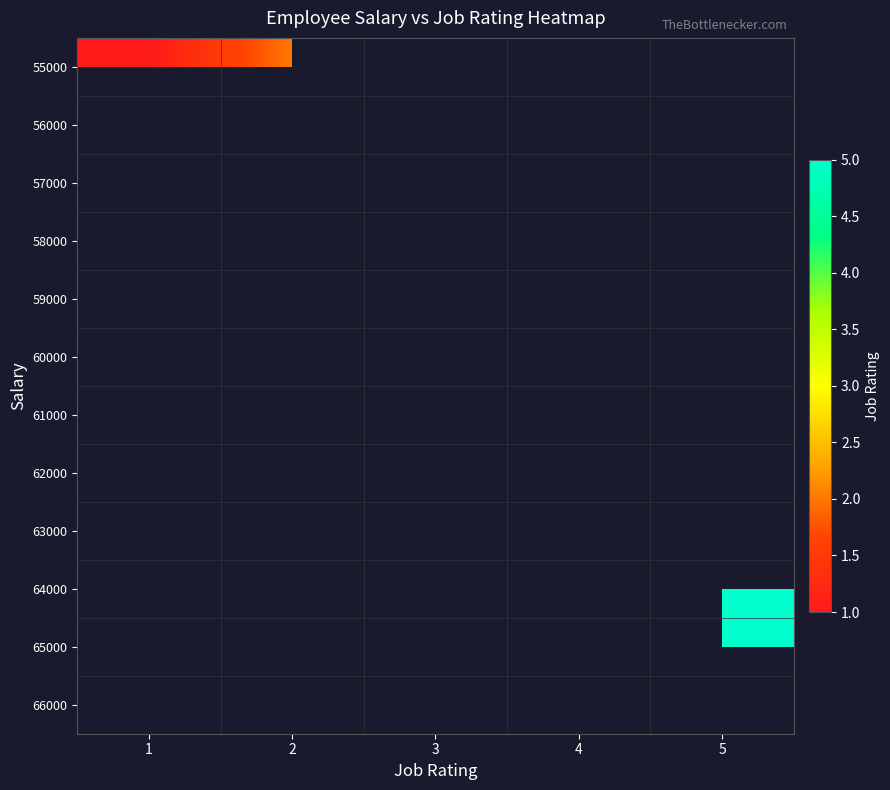

Is the value of 66000 at 2 greater than the value of 63000 at 5?

No